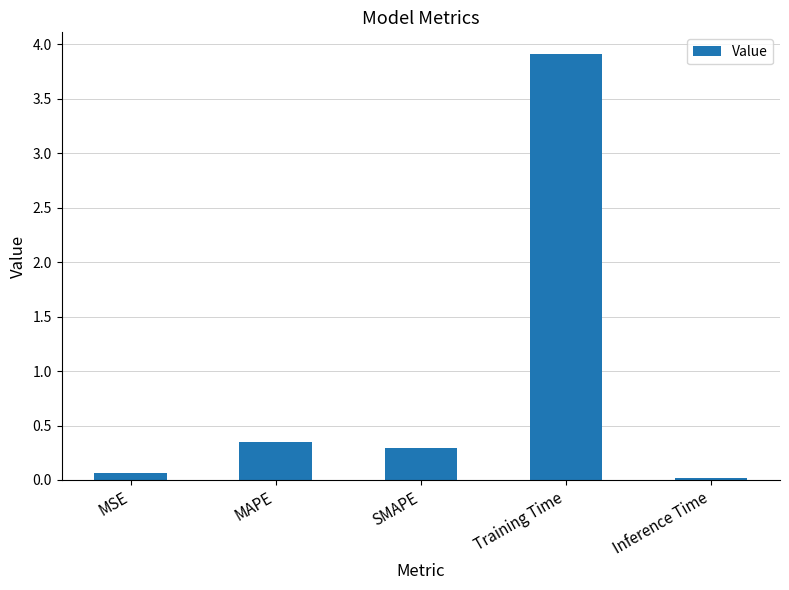

Which label corresponds to the smallest value in the chart?

Inference Time